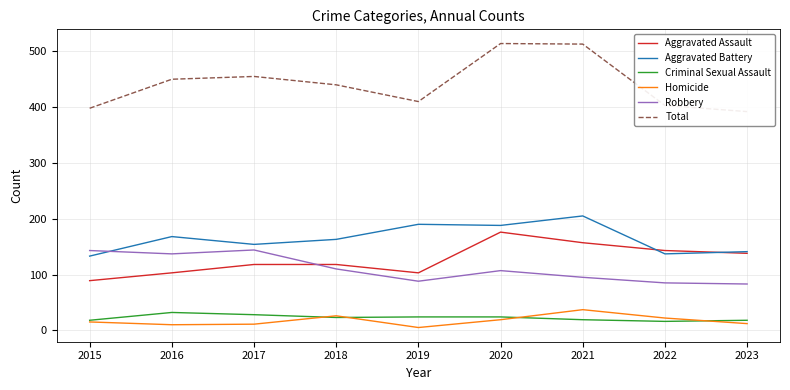

Rank the series at 2023 from lowest to highest value.

Homicide, Criminal Sexual Assault, Robbery, Aggravated Assault, Aggravated Battery, Total